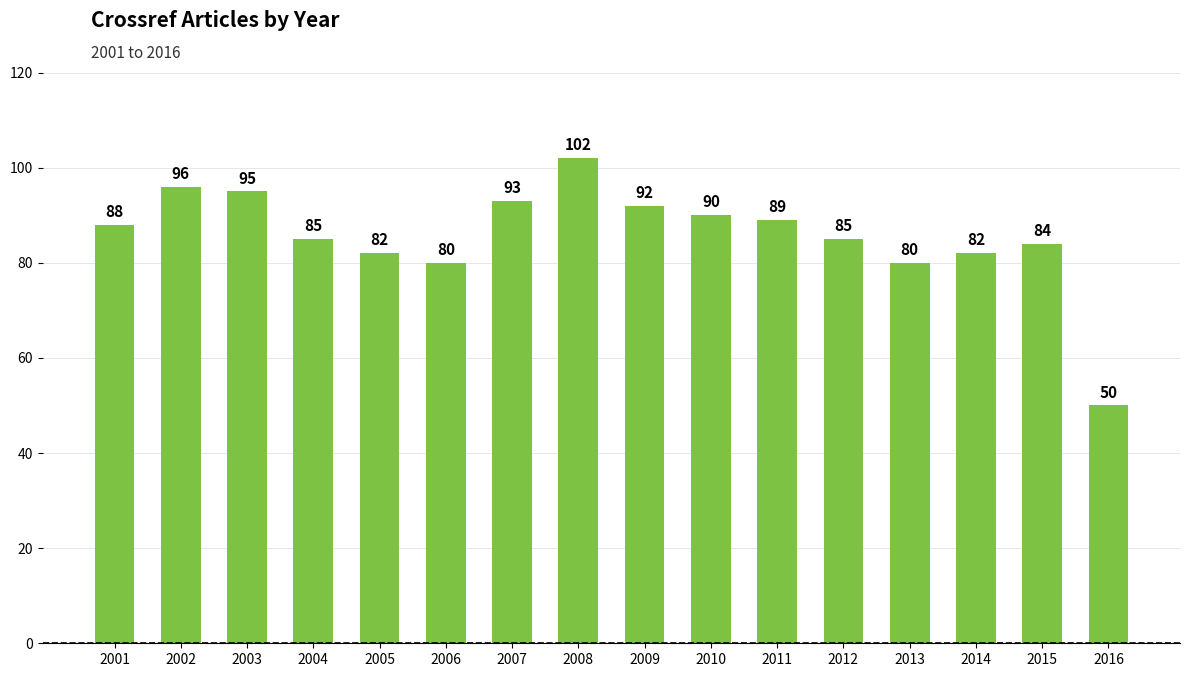

What is the change in value from 2002 to 2014?

-14